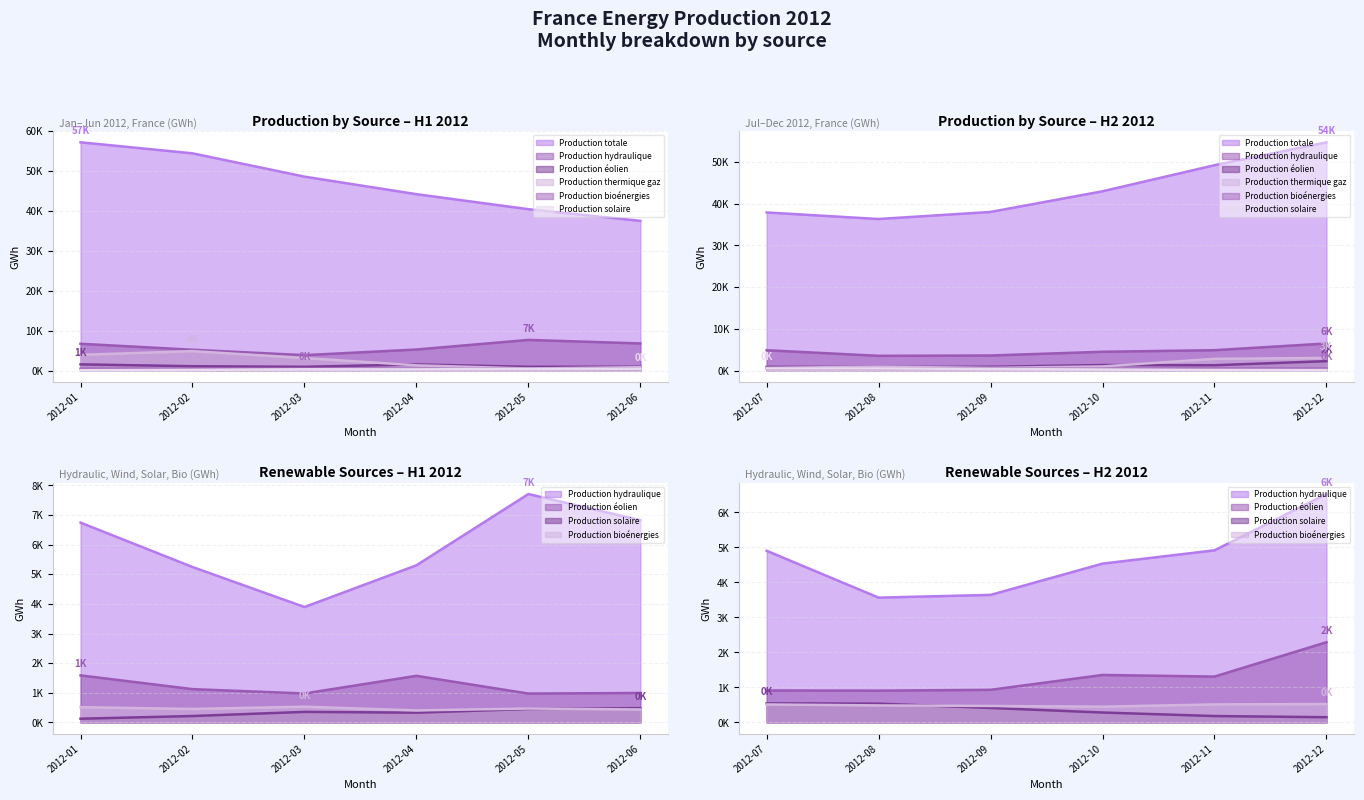

How many values in the Production thermique gaz series exceed 1343?

5